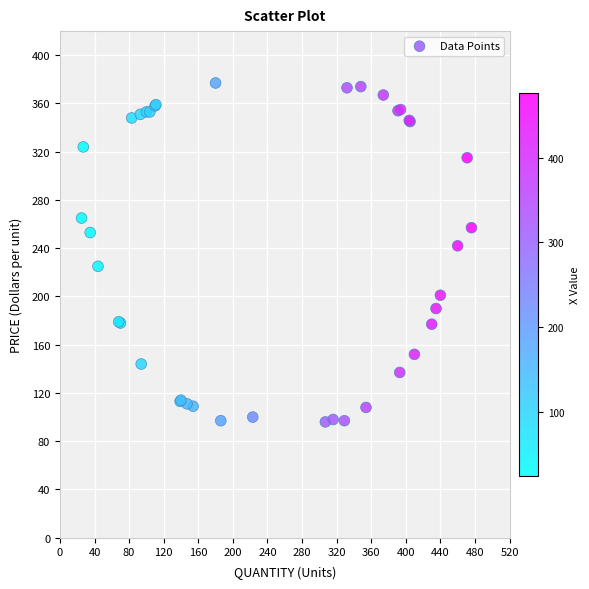

What Y value in the scatter plot is closest to 236?

242